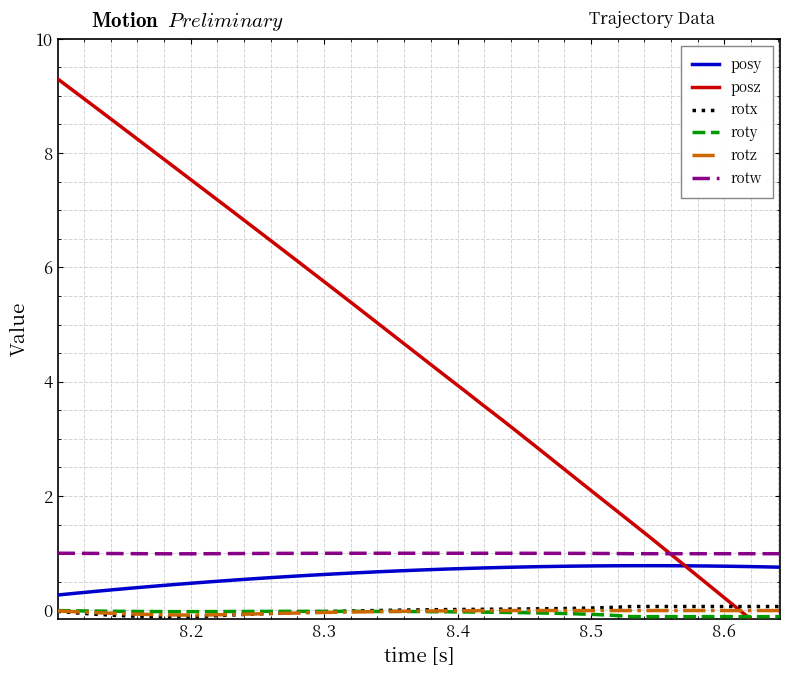

True or false: rotw and rotx cross at least once.

False